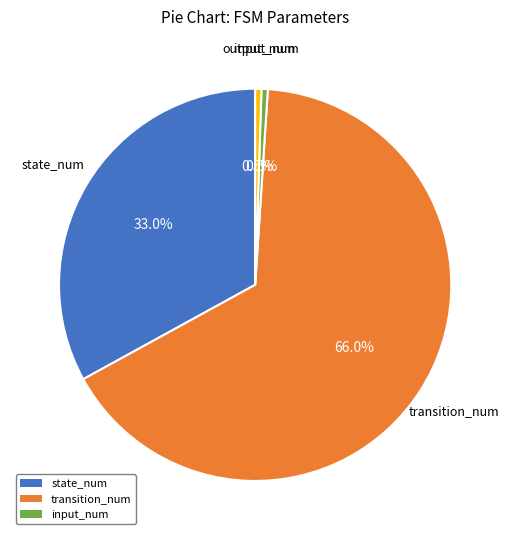

Is there a majority slice in this chart?

Yes